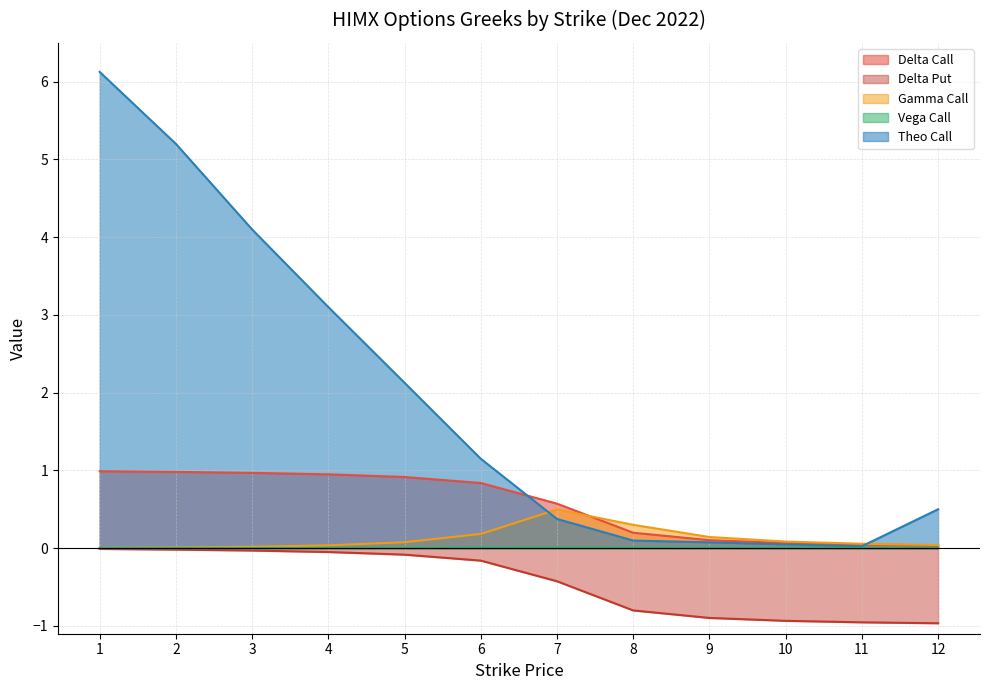

Between 2 and 4, which series saw the biggest shift?

Theo Call